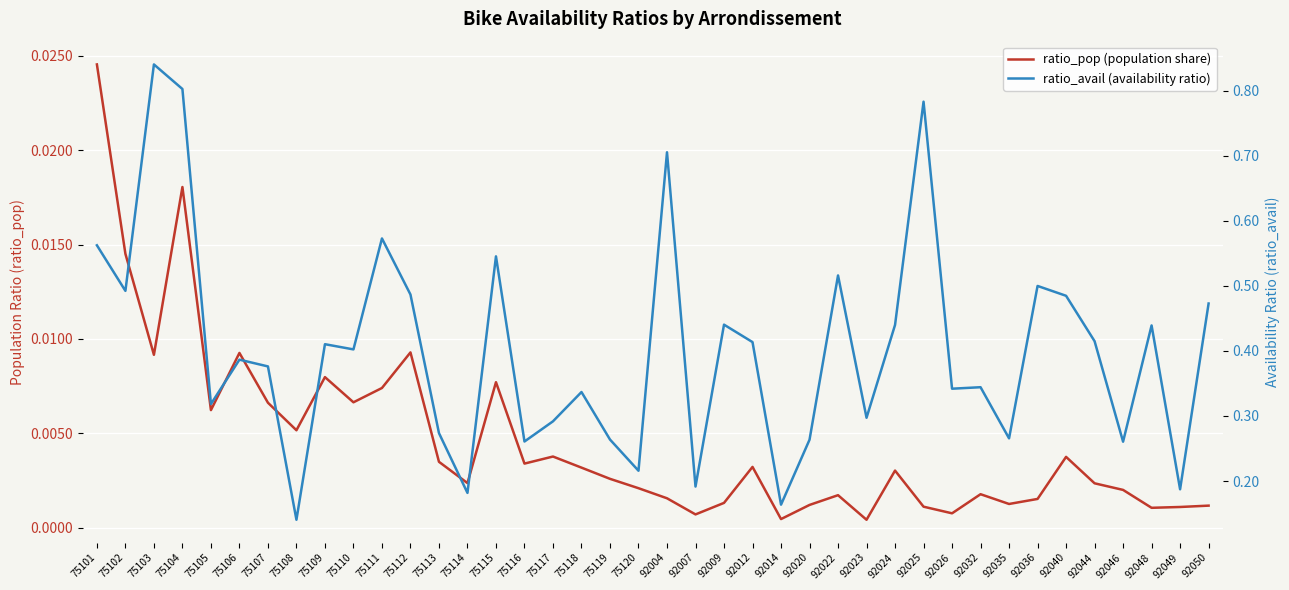

How many interior local peaks does the ratio_pop (population share) series have?

11